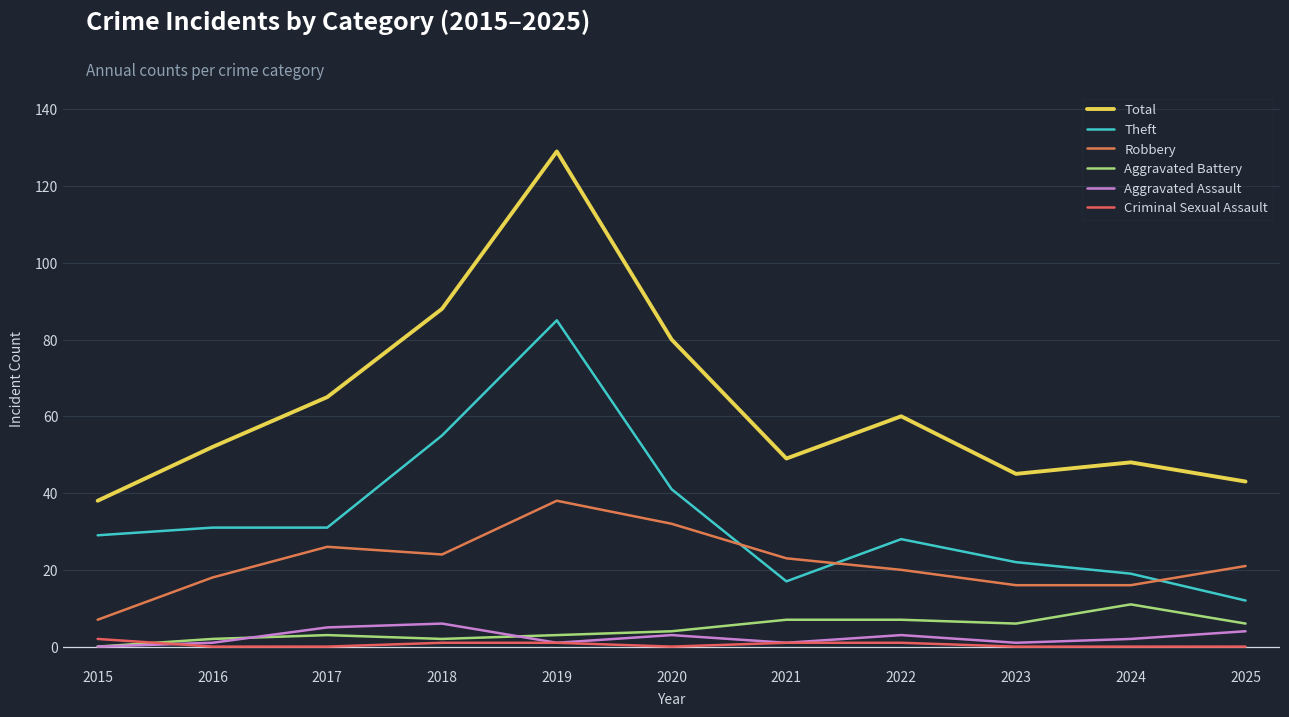

At which category is the sum across all series the highest?

2019